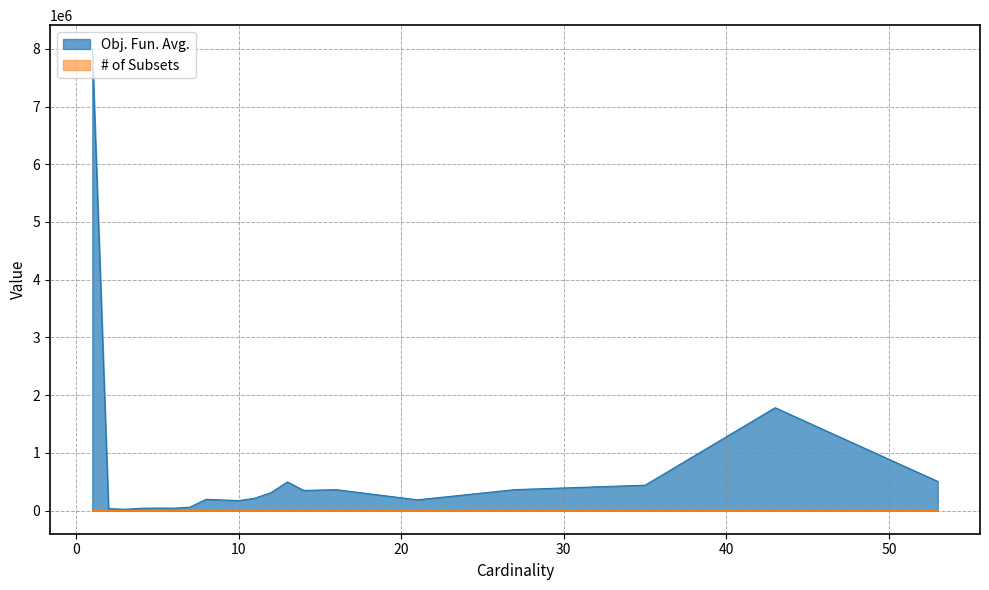

Reading left to right, what are all the values shown in this chart?

Obj. Fun. Avg.: 8009273	34632	22860	41141	44555	42288	59825	196191	173078	215971	312782	496481	349656	363219	186974	363894	440439	1782688	505767
# of Subsets: 6	1	187	138	78	43	12	3	6	2	10	2	4	1	1	2	1	1	1